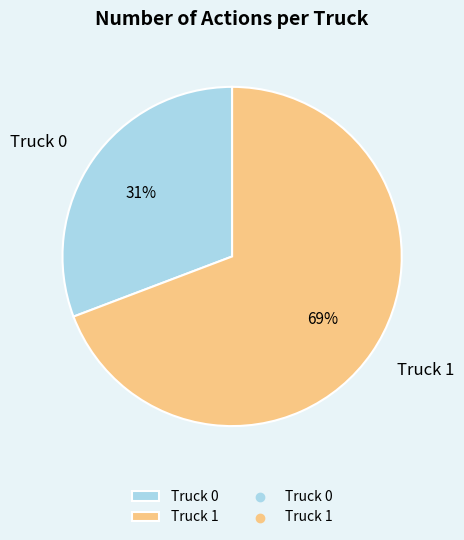

What percentage is the Truck 0 slice, to the nearest percent?

31%